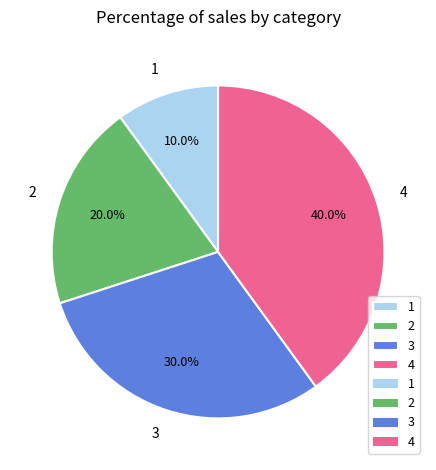

What percentage is the 2 slice, to the nearest percent?

20%